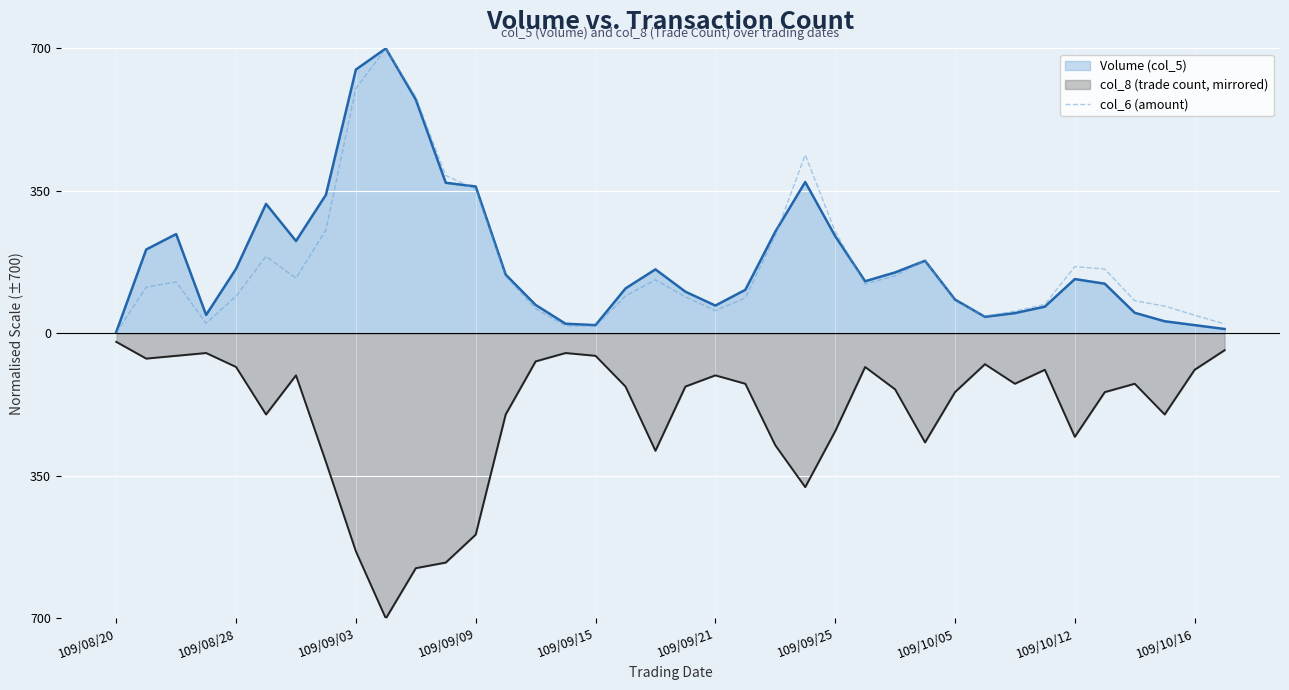

Approximately how many times larger is the value at 22 compared to 37?

10.3